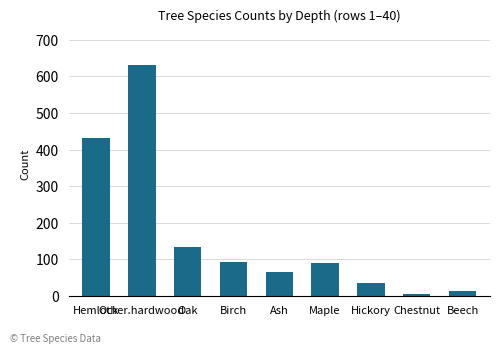

Which category has the lowest value across all series?

Chestnut